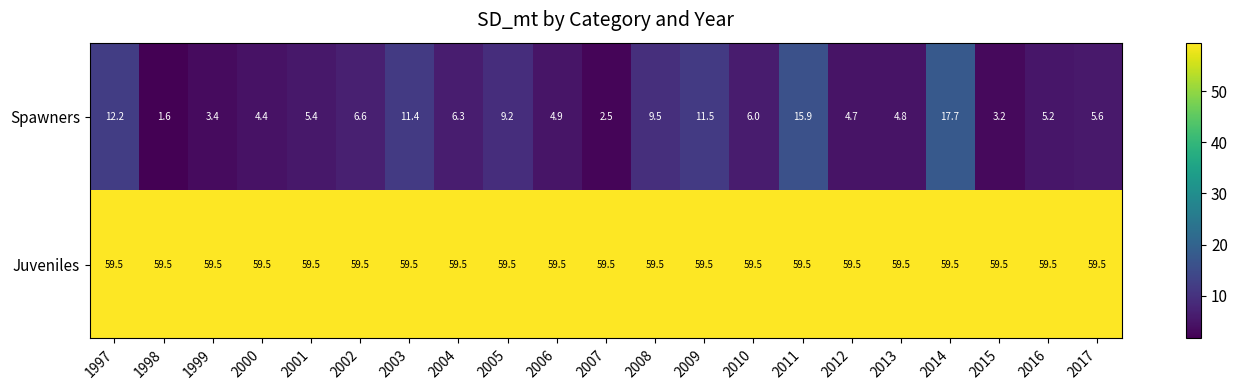

Rank the series by their maximum value, from highest to lowest.

Juveniles, Spawners